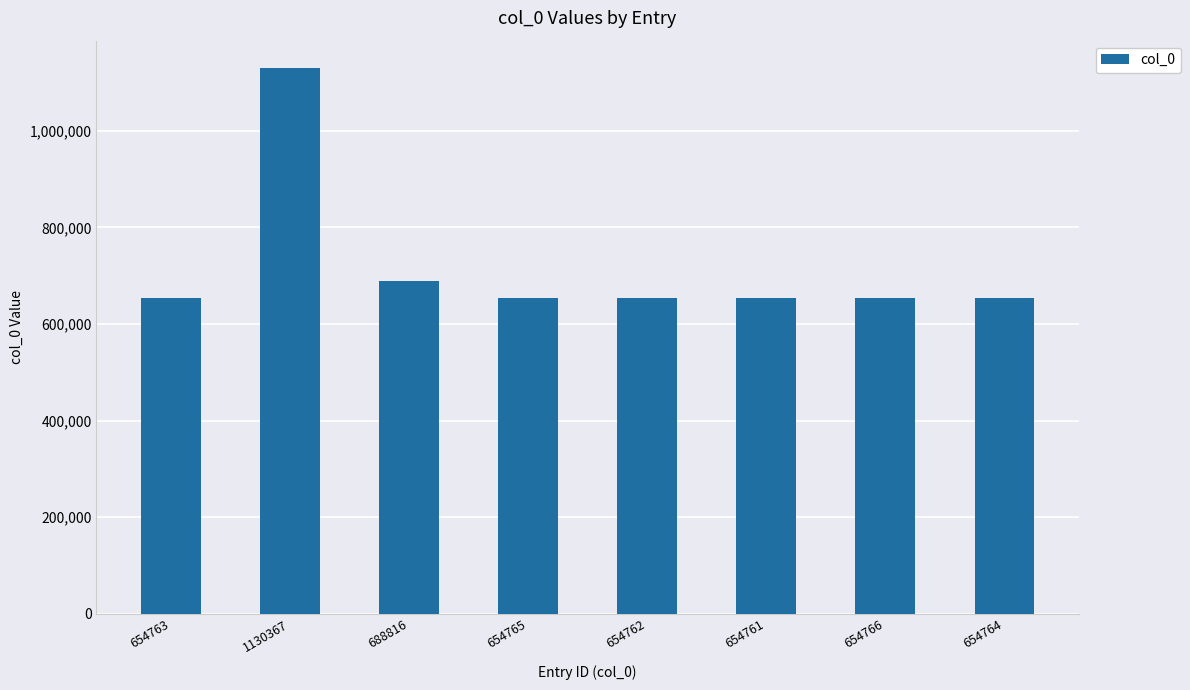

What is the label of the 6th bar from the left?

654761